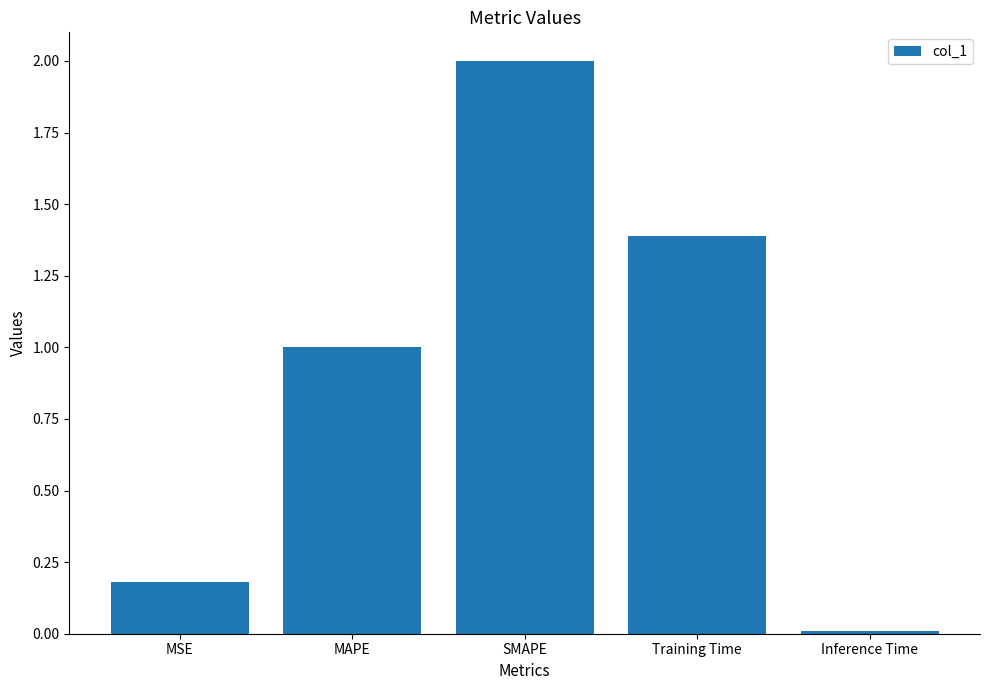

Which category has the lowest value across all series?

Inference Time